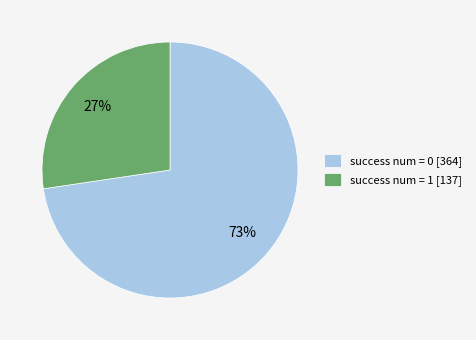

Combined, do success num = 1 [137] and success num = 0 [364] account for over 50%?

Yes